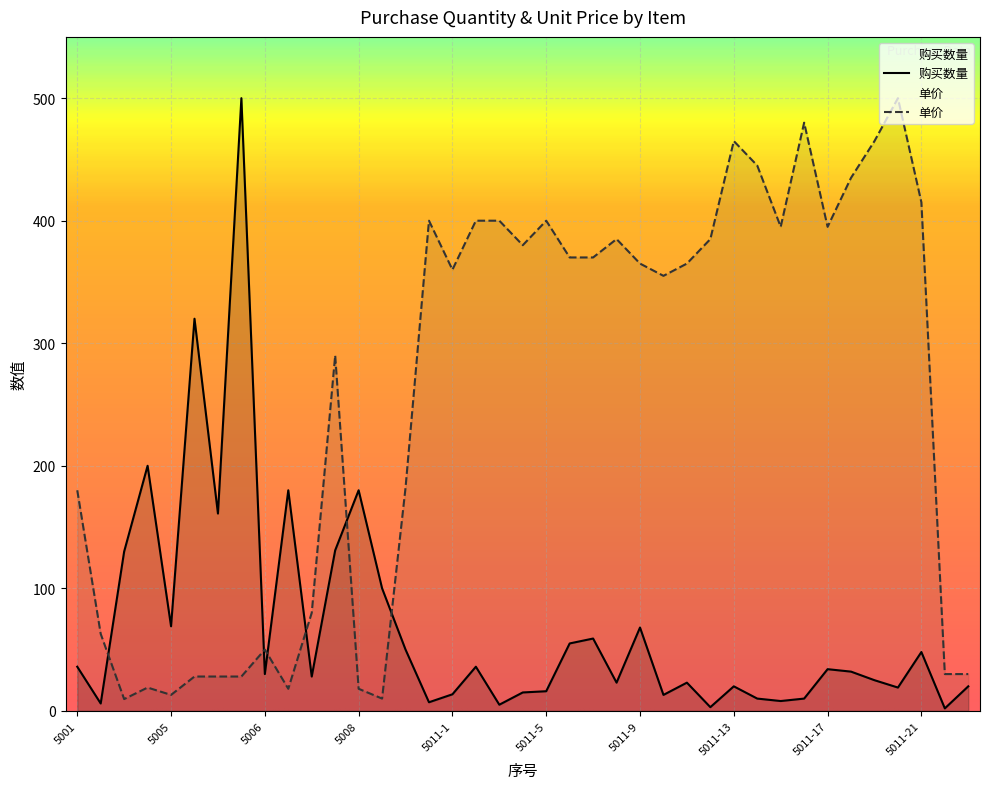

At which label is 购买数量 closest to 251?

5004